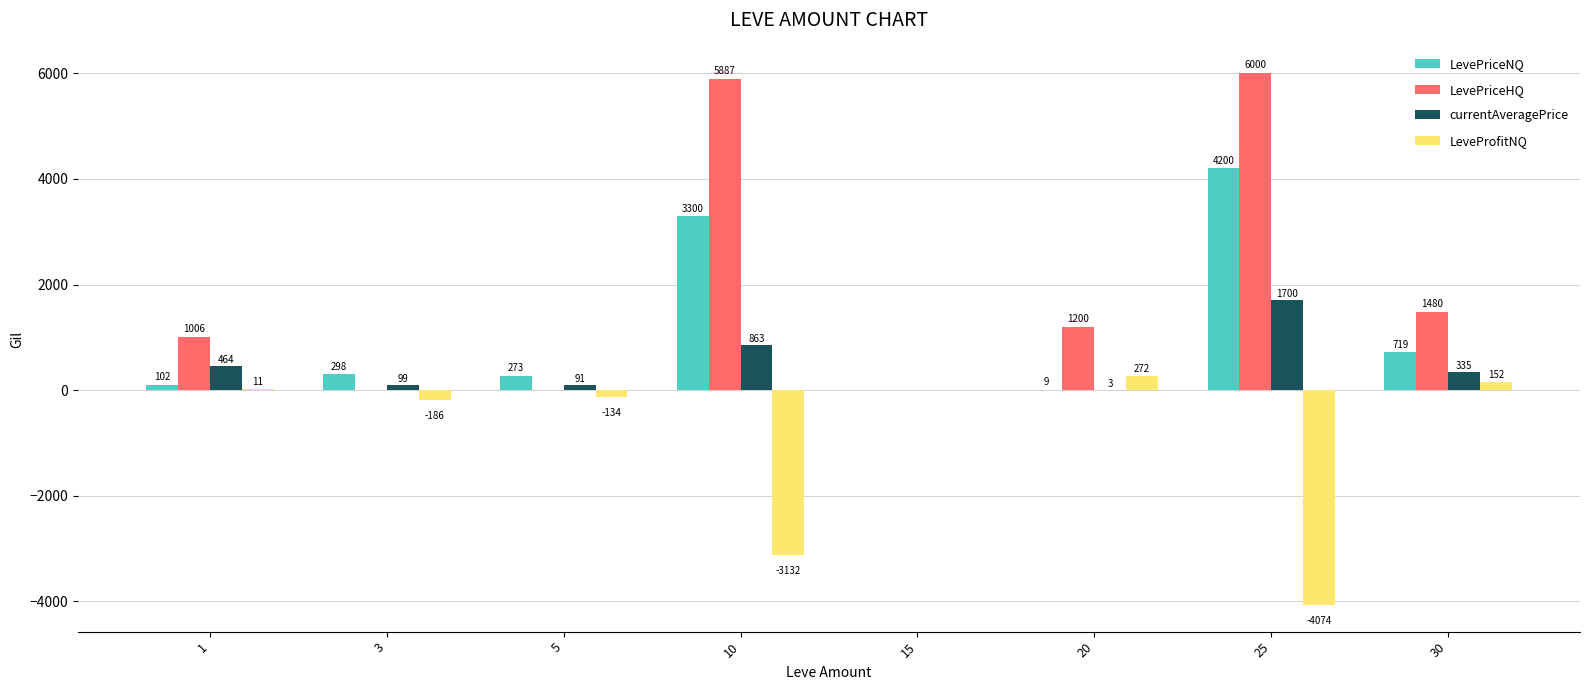

Which series has the largest total across all categories?

LevePriceHQ